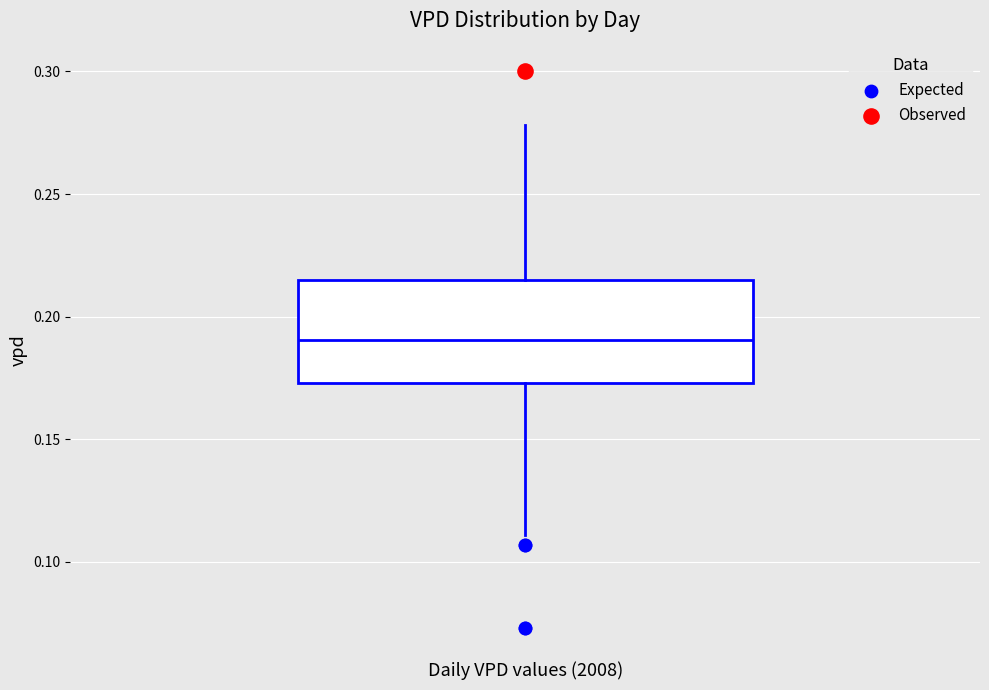

Transcribe this box plot: give where the median line is, the range the box spans, and where the two whiskers end, as read against the y-axis. The values are not printed on the chart, so give them approximately, as read against the axis.

median 0.190, box 0.175 to 0.215, whiskers 0.110 to 0.280